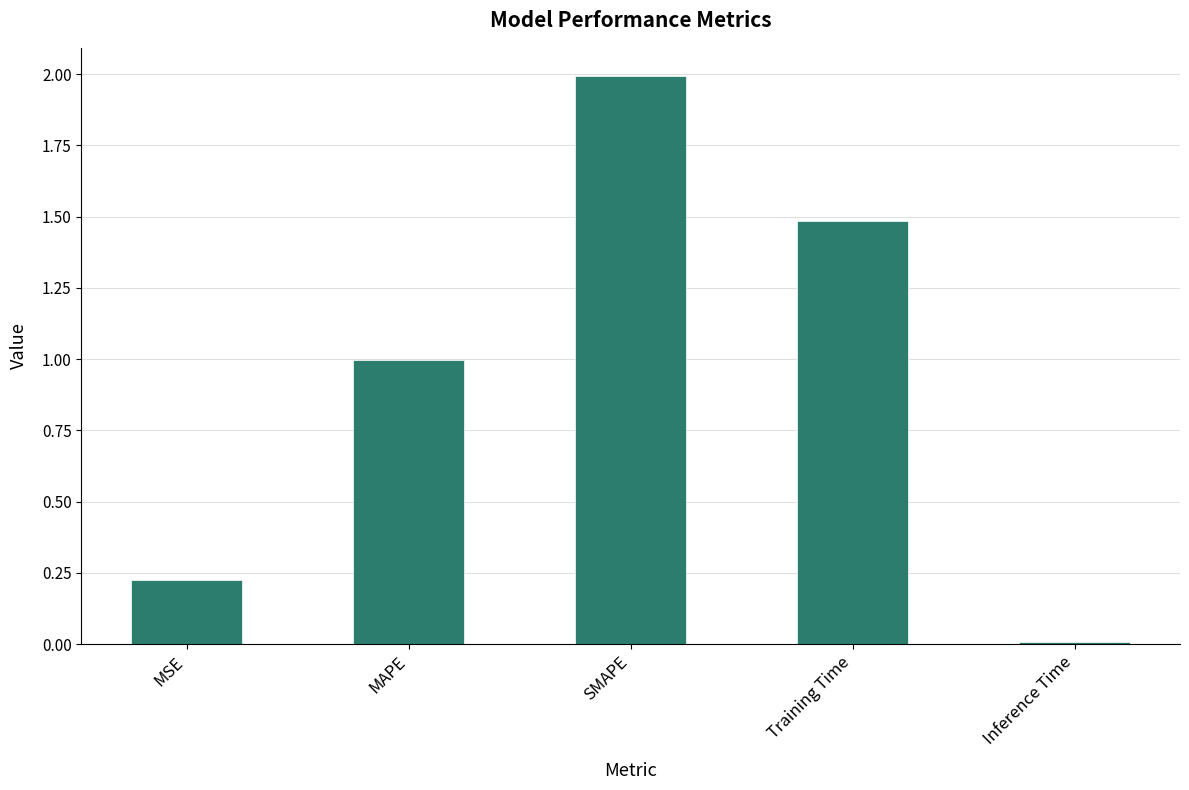

Rank the categories by value from lowest to highest.

Inference Time, MSE, MAPE, Training Time, SMAPE